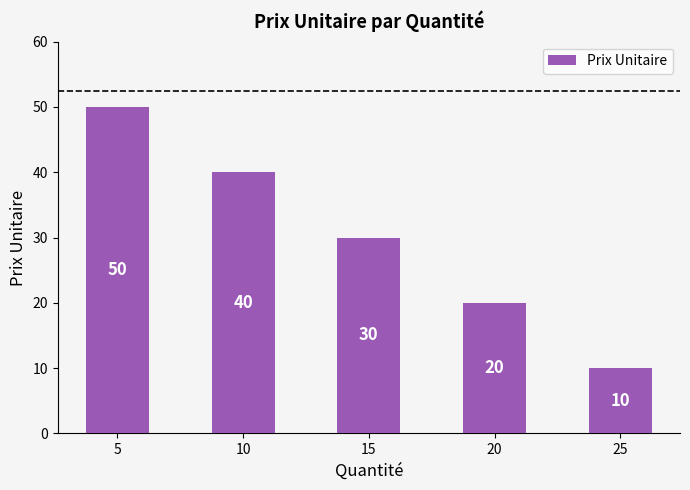

Reading left to right, transcribe all the data shown in this chart.

5=50	10=40	15=30	20=20	25=10